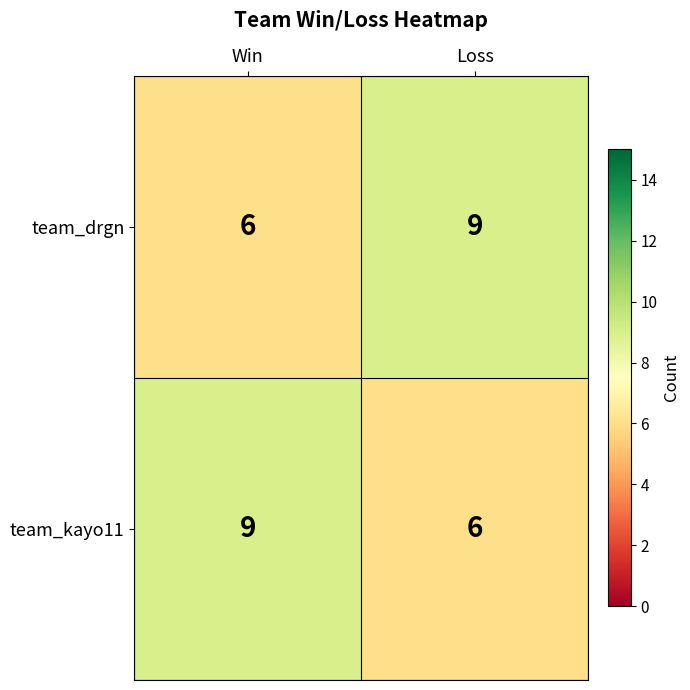

Reading left to right, what are all the values shown in this chart?

team_drgn: 6	9
team_kayo11: 9	6